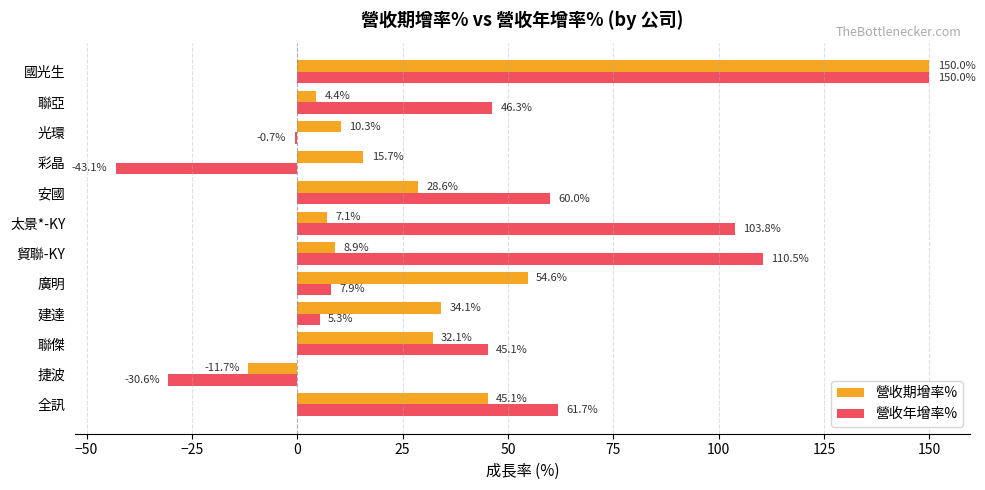

Rank the series at 安國 from highest to lowest value.

營收年增率%, 營收期增率%